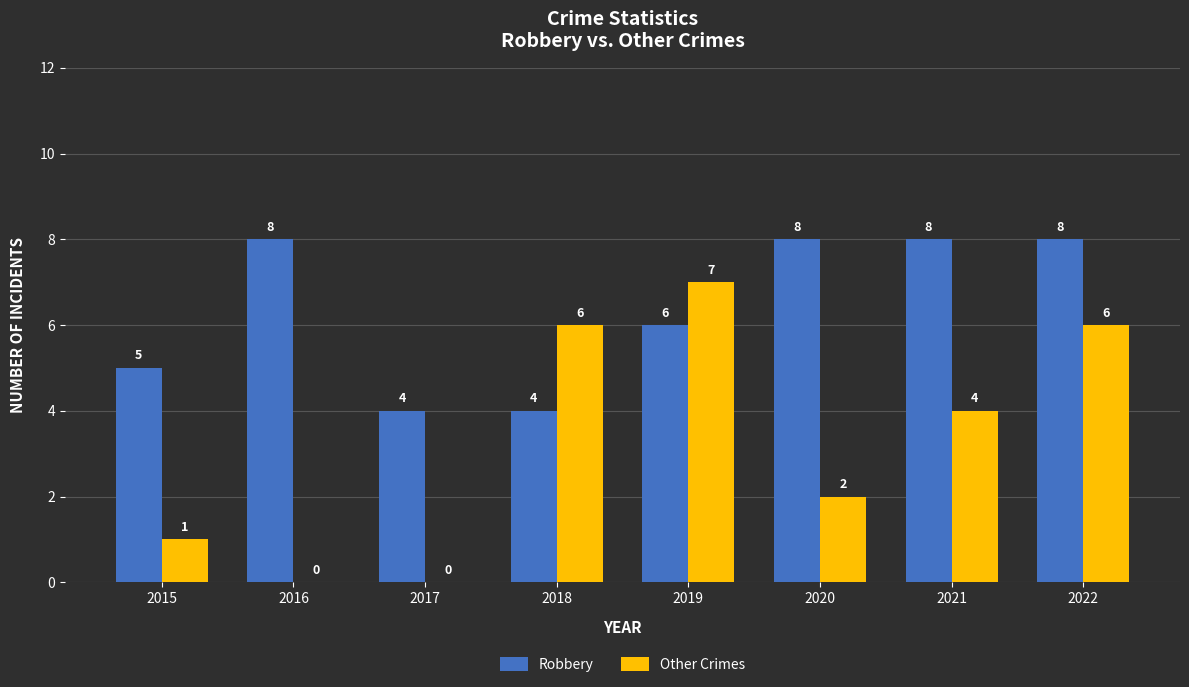

What is the greatest value displayed?

8